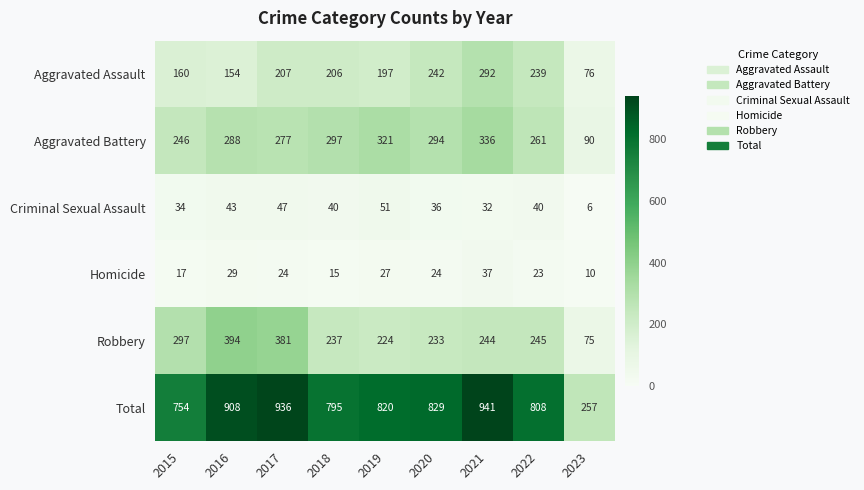

What is the difference between the maximum and minimum values in the Total series?

684